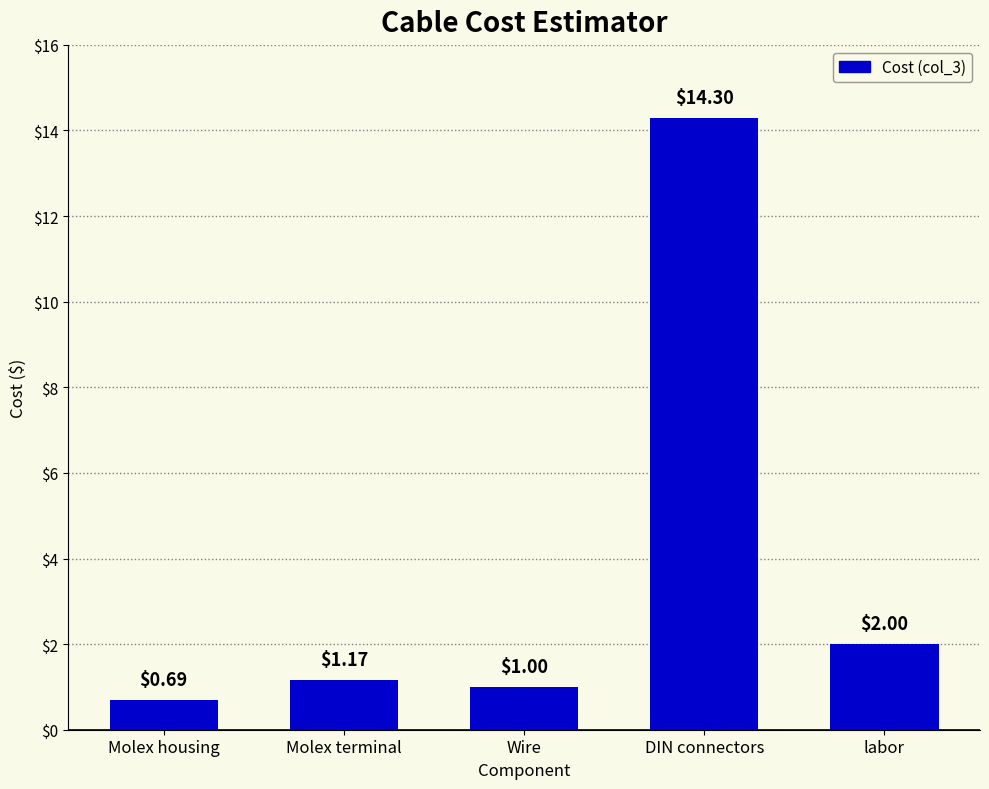

List the labels in order of value, largest first.

DIN connectors, labor, Molex terminal, Wire, Molex housing